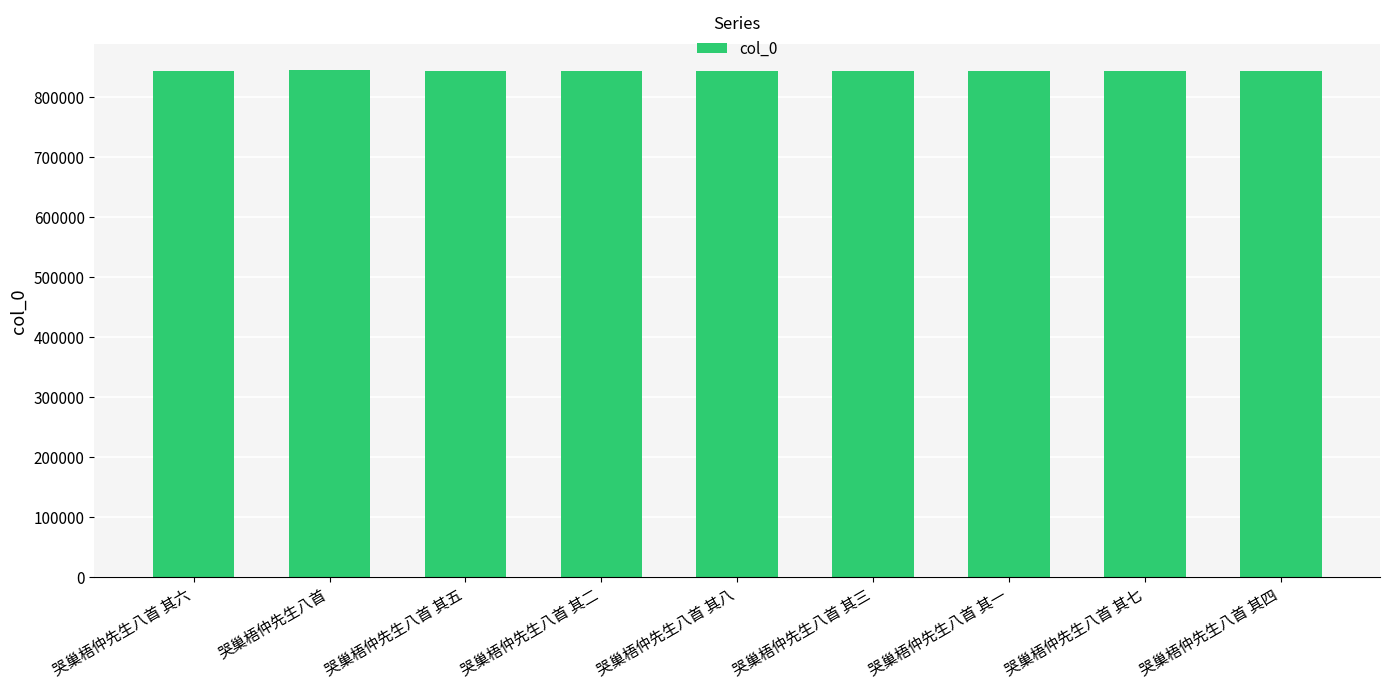

How many data points does each series have?

9